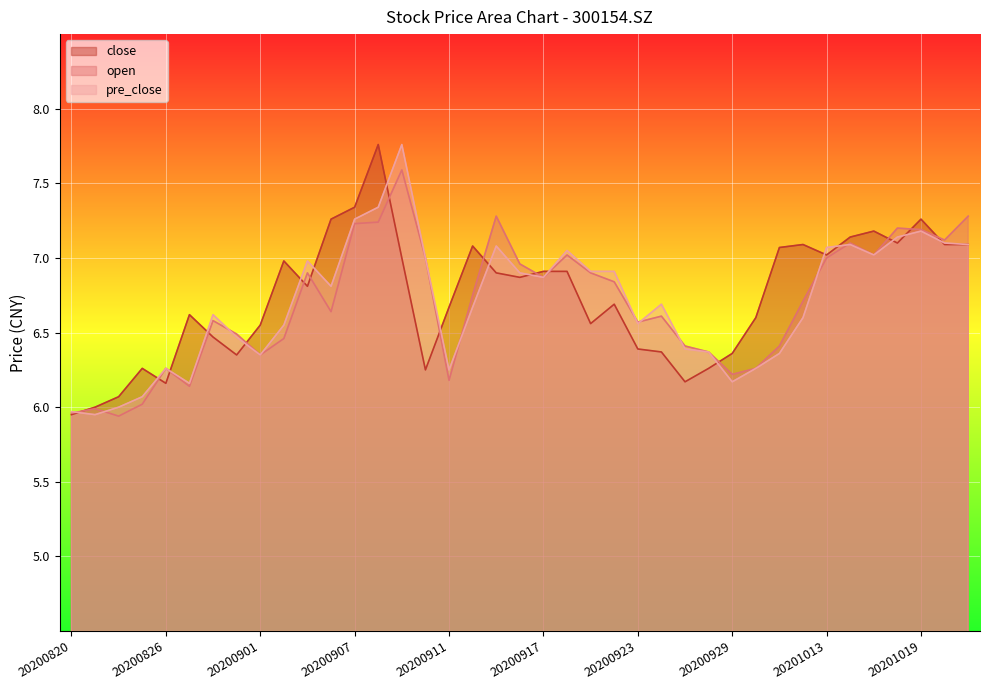

Which category has the lowest value across all series?

20200824